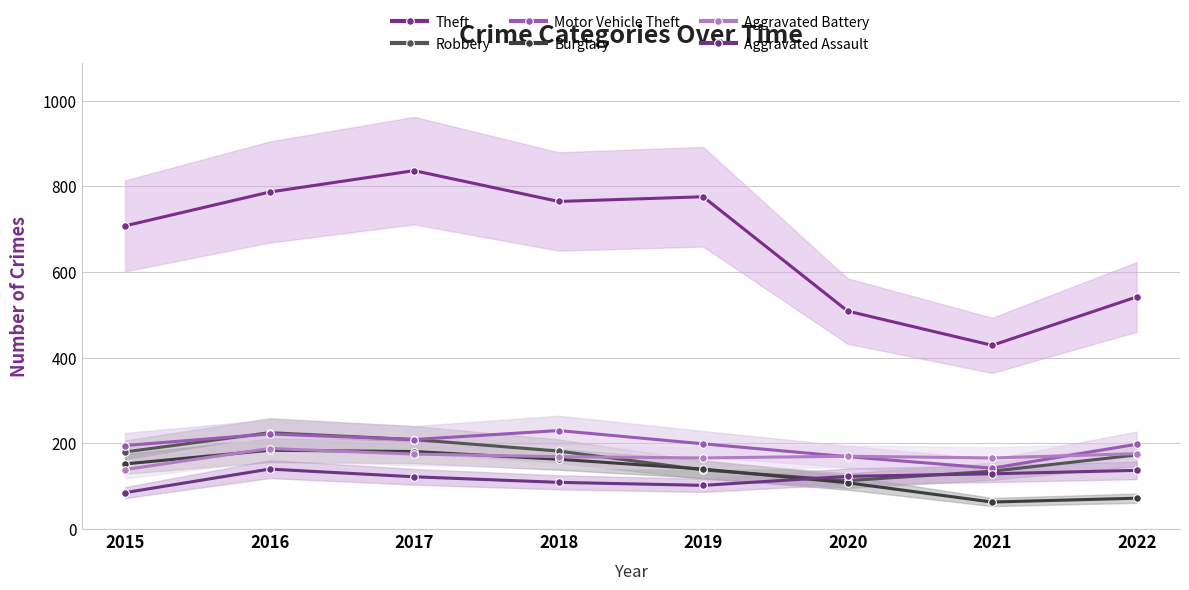

How many lines are shown in the chart?

6